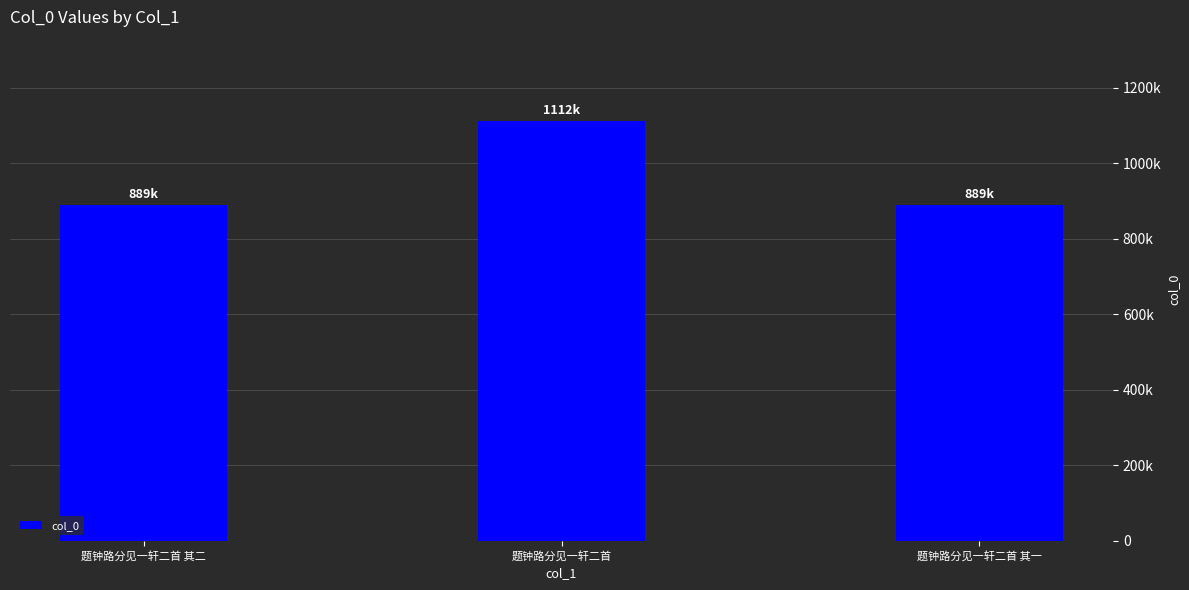

The chart shows a value of 1111772 at 题钟路分见一轩二首. True or false?

True